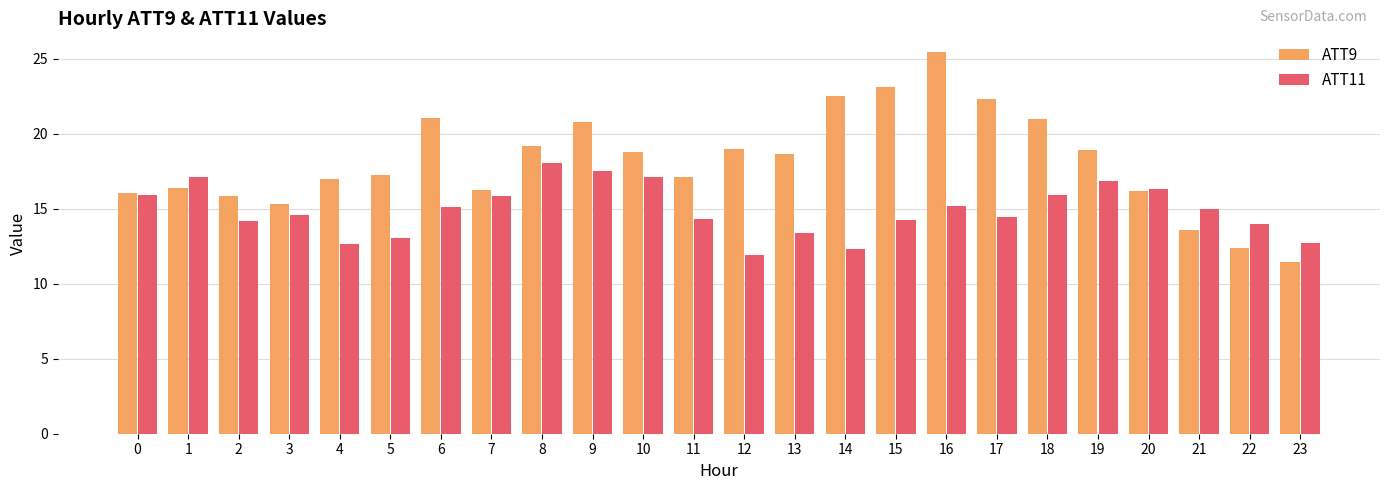

What value does the ATT11 series have at 7?

15.8